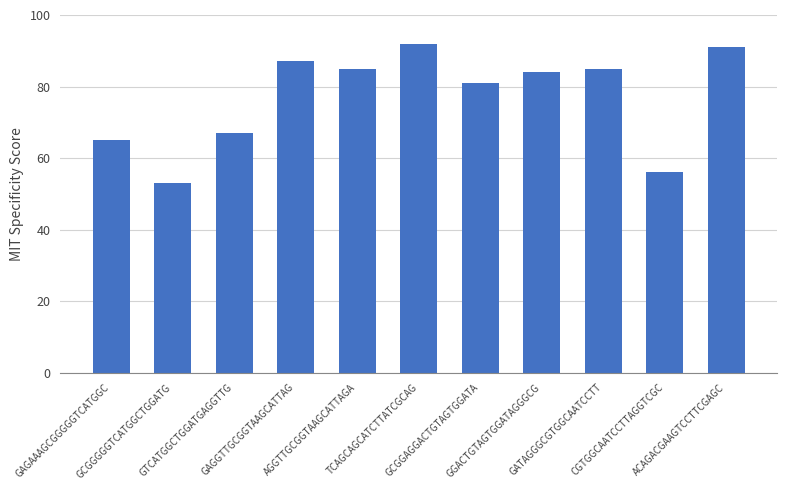

What is the sum of all values?

846